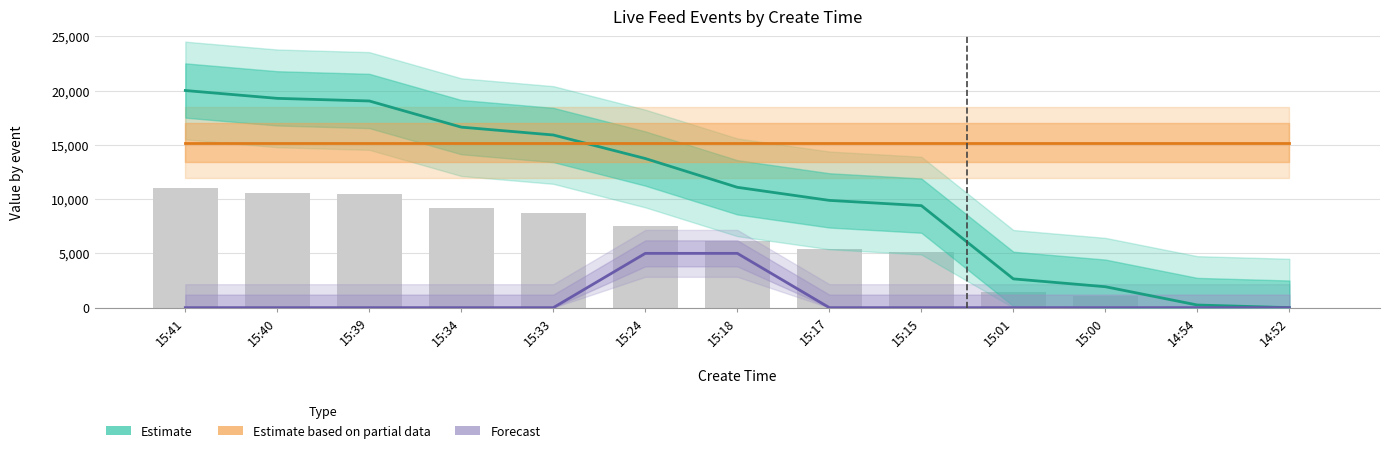

Reading left to right, transcribe all the data shown in this chart.

Estimate: 15:41=20000.0	15:40=19277.1	15:39=19036.1	15:34=16626.5	15:33=15903.6	15:24=13734.9	15:18=11084.3	15:17=9879.5	15:15=9397.6	15:01=2650.6	15:00=1927.7	14:54=241.0	14:52=0.0
Estimate based on partial data: 15:41=15200.0	15:40=15200.0	15:39=15200.0	15:34=15200.0	15:33=15200.0	15:24=15200.0	15:18=15200.0	15:17=15200.0	15:15=15200.0	15:01=15200.0	15:00=15200.0	14:54=15200.0	14:52=15200.0
Forecast: 15:41=0.0	15:40=0.0	15:39=0.0	15:34=0.0	15:33=0.0	15:24=5000.0	15:18=5000.0	15:17=0.0	15:15=0.0	15:01=0.0	15:00=0.0	14:54=0.0	14:52=0.0